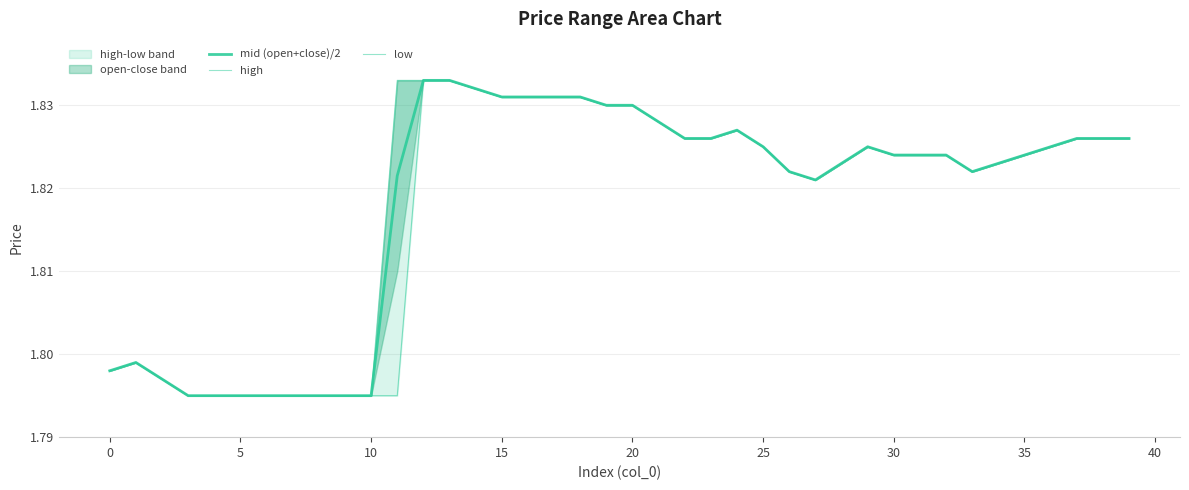

Which series has the largest range (max minus min)?

mid (open+close)/2